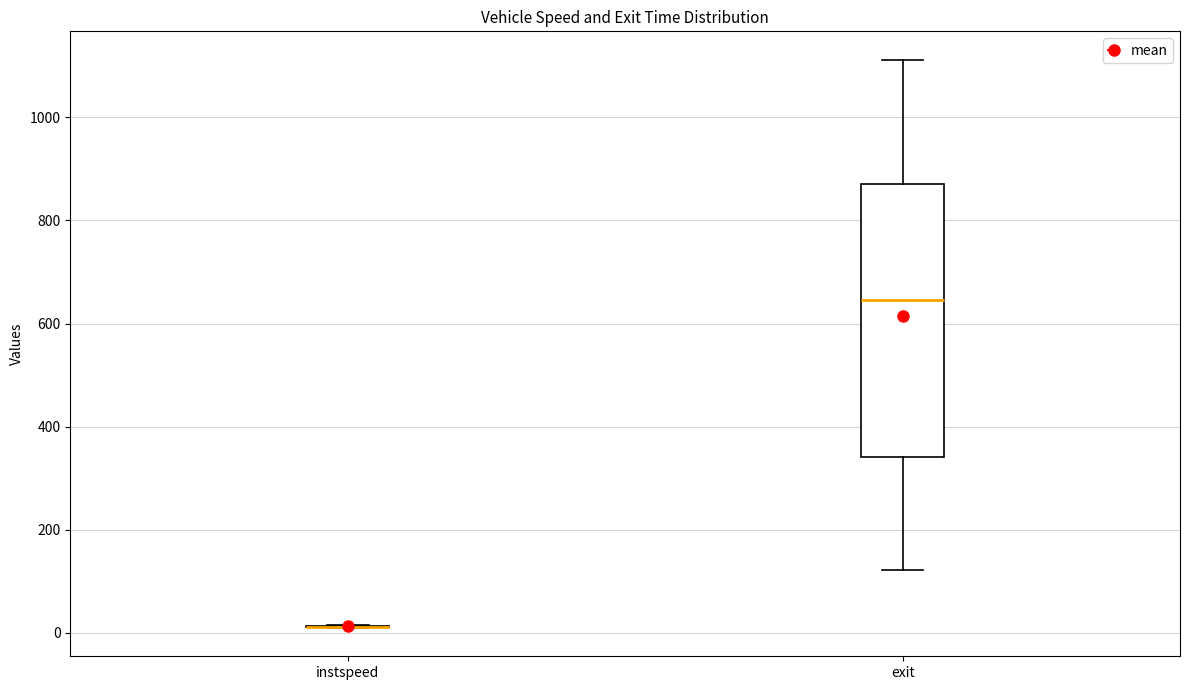

Reading left to right, read every box against the y-axis: the position of its median line, the range the box covers, and the ends of its whiskers. The values are not printed on the chart, so give them approximately, as read against the axis.

instspeed: box collapsed to a line at 20, whiskers 0 to 20
exit: median 640, box 340 to 880, whiskers 120 to 1120